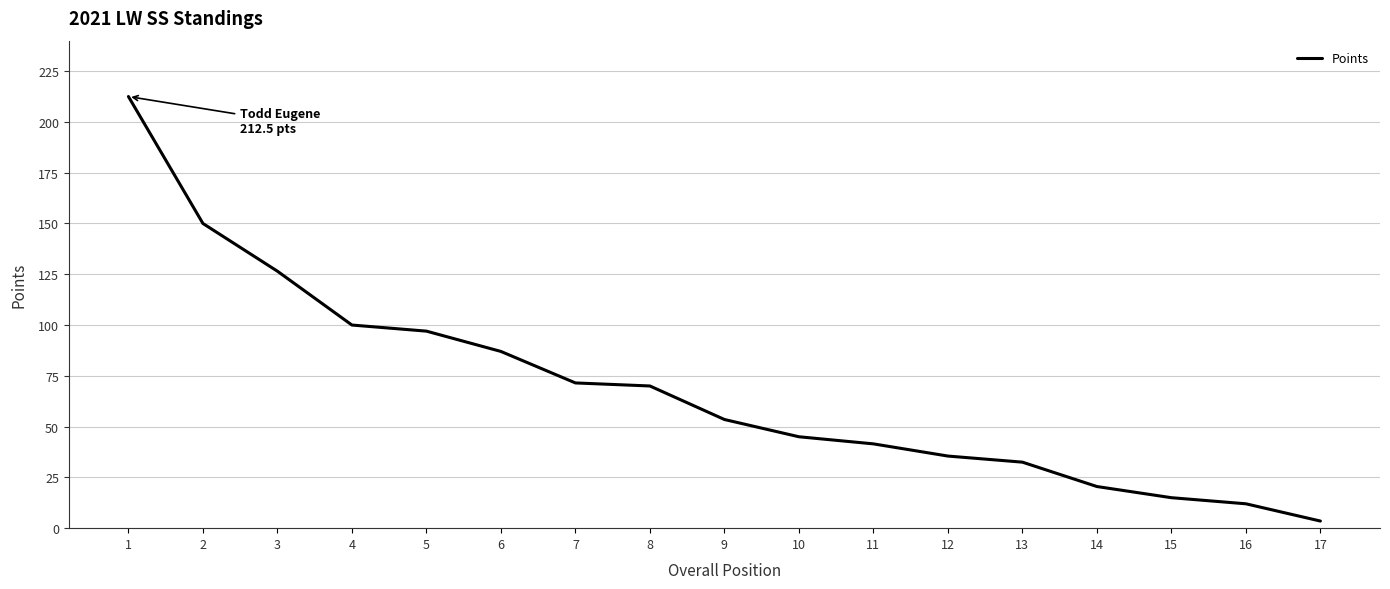

Approximately how many times larger is the value at 6 compared to 14?

4.2